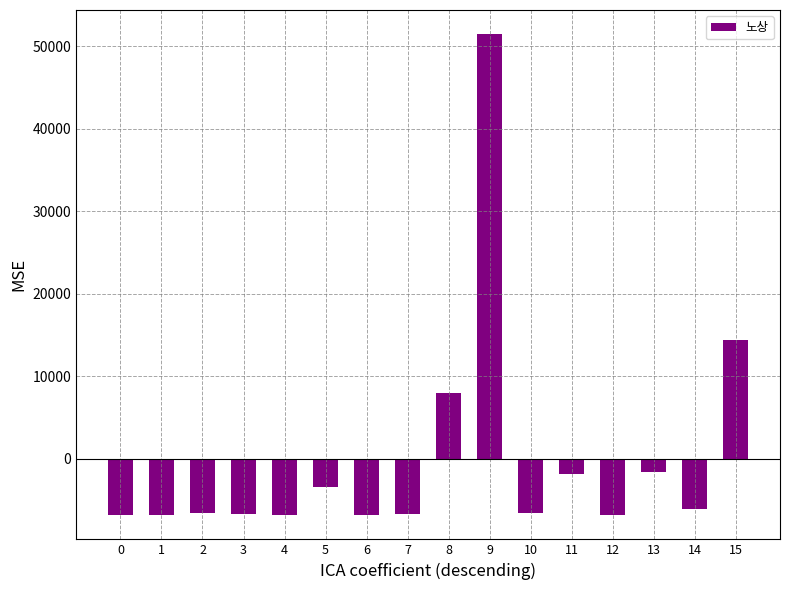

What is the sum of the values at 4 and 10?

-13426.6